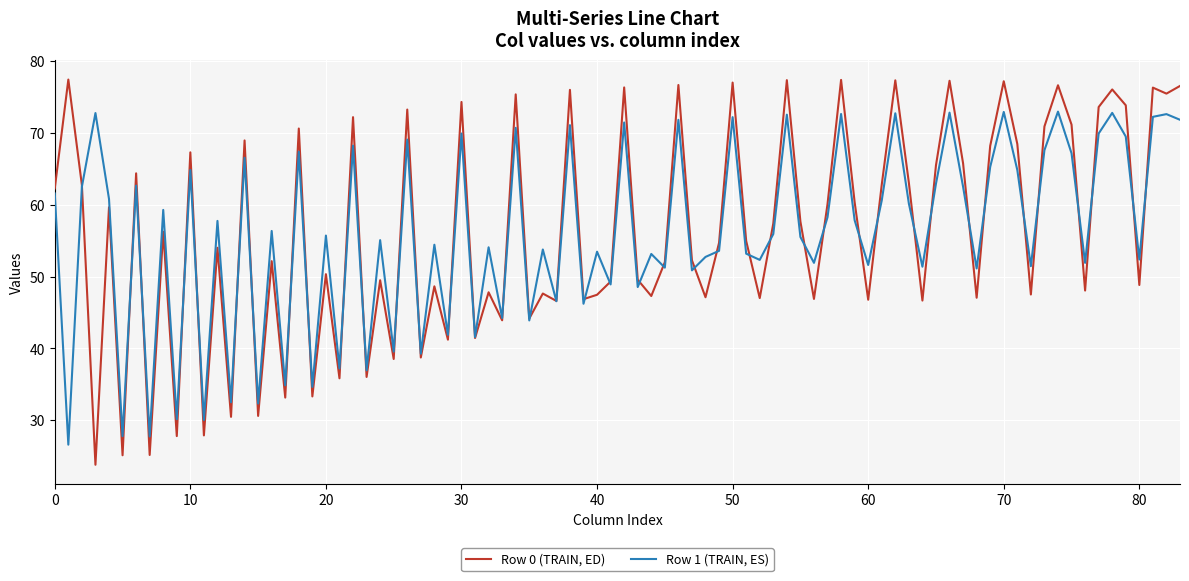

Which series has the widest spread of values?

Row 0 (TRAIN, ED)